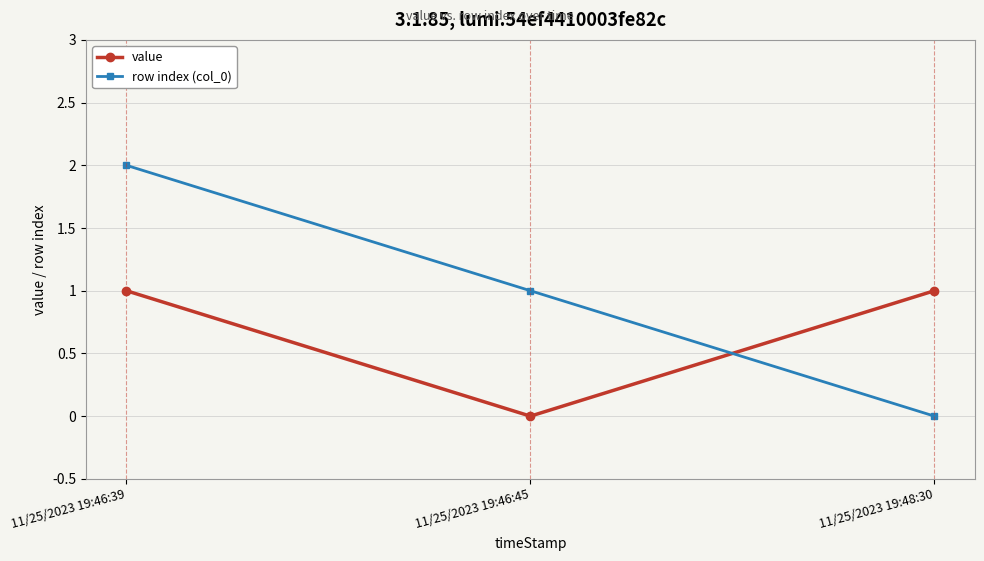

What is the label of the 1st point from the left?

11/25/2023 19:46:39